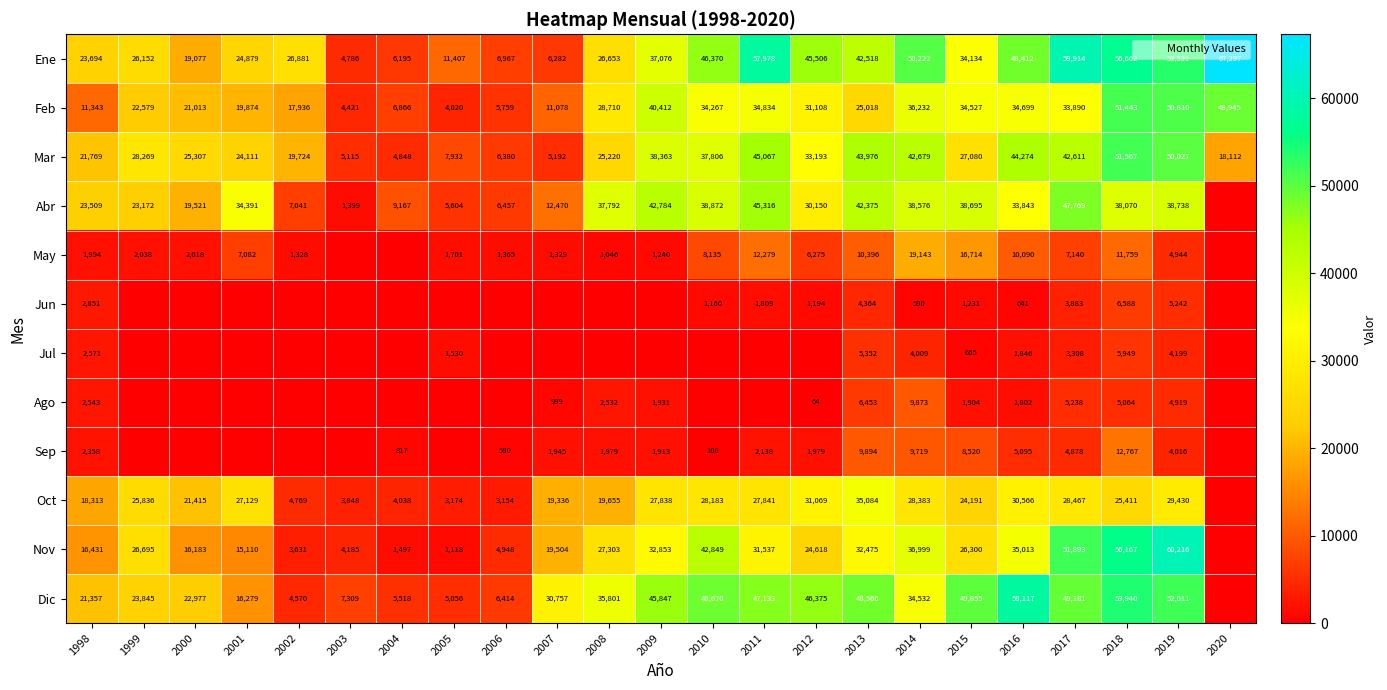

What is the total value across all series at 2020?

134354